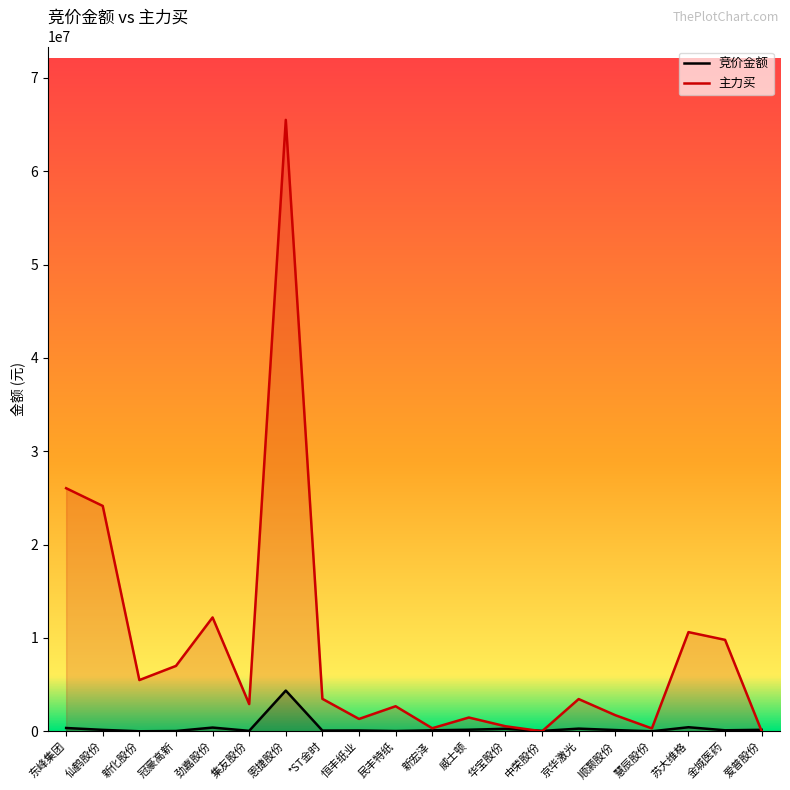

Read the 竞价金额 value at 仙鹤股份.

153200